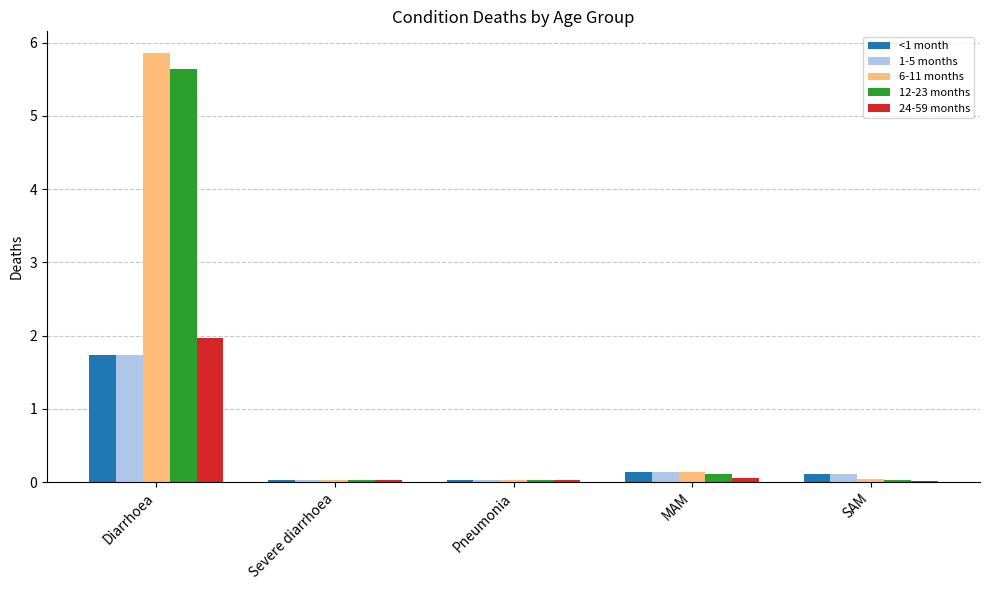

What is the maximum value for 24-59 months?

2.0